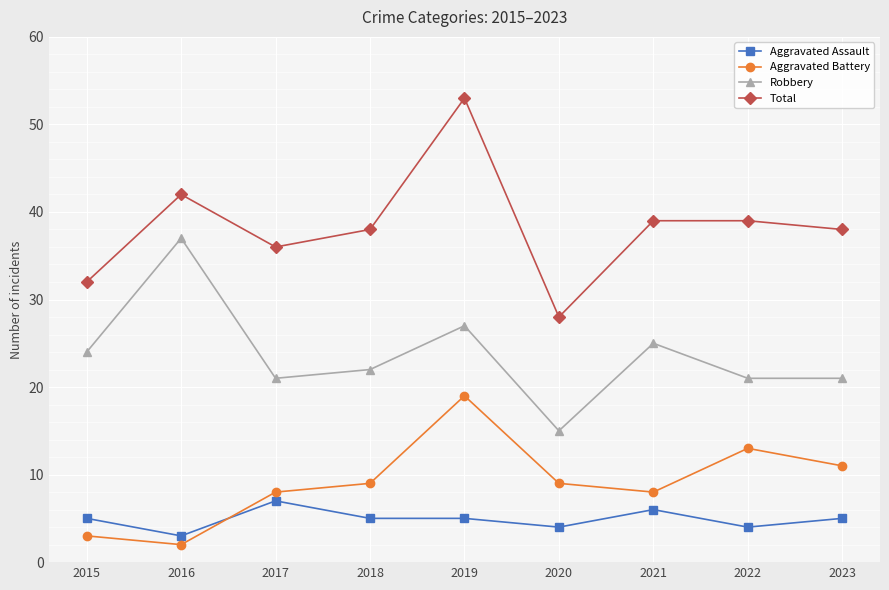

True or false: Robbery and Aggravated Battery intersect in this chart.

False